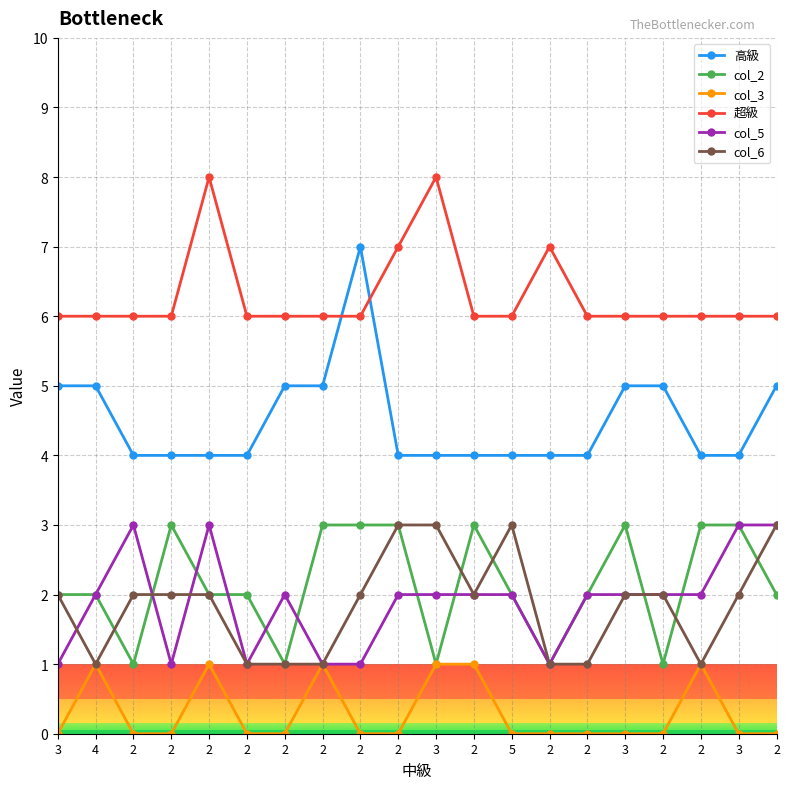

What is the value of the col_6 point at the 16th from the left?

2